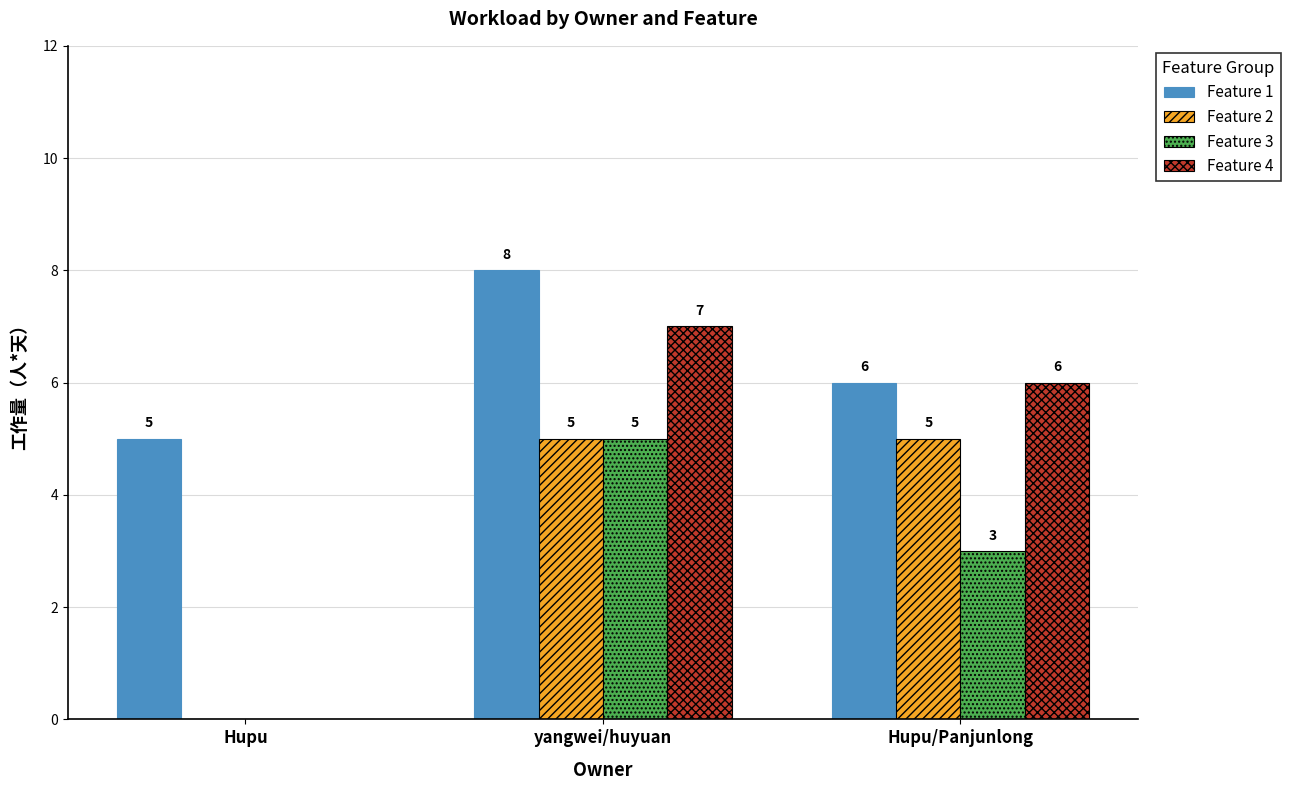

The value of Feature 1 at yangwei/huyuan is 11. True or false?

False